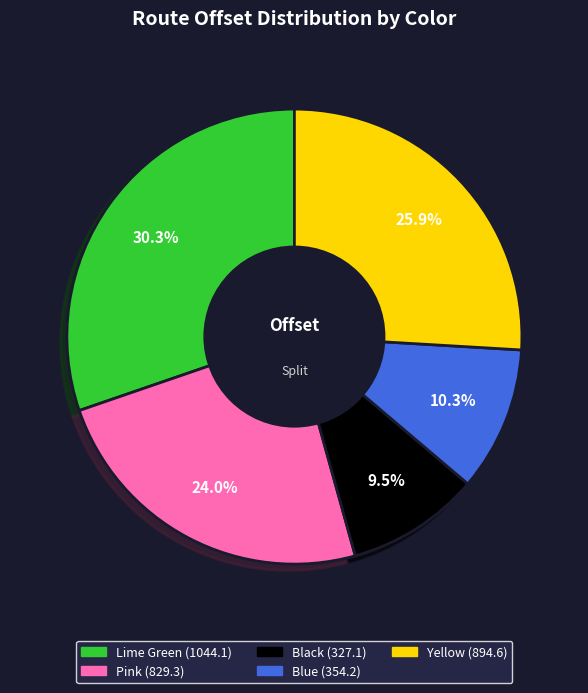

True or false: Yellow accounts for 26% of the total.

True